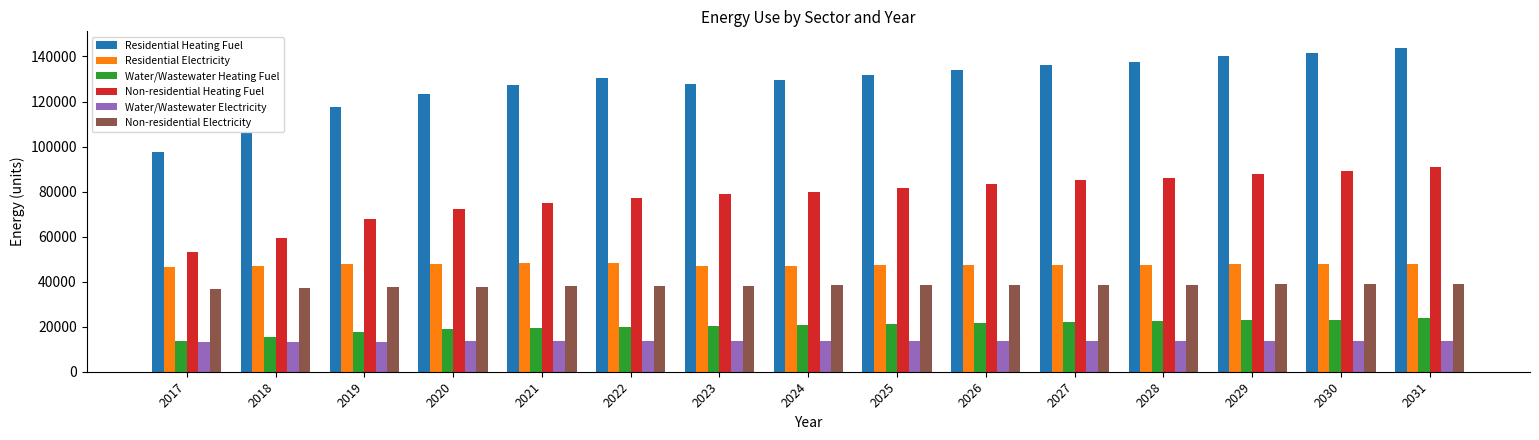

Read the Non-residential Electricity value at 2030.

38840.1